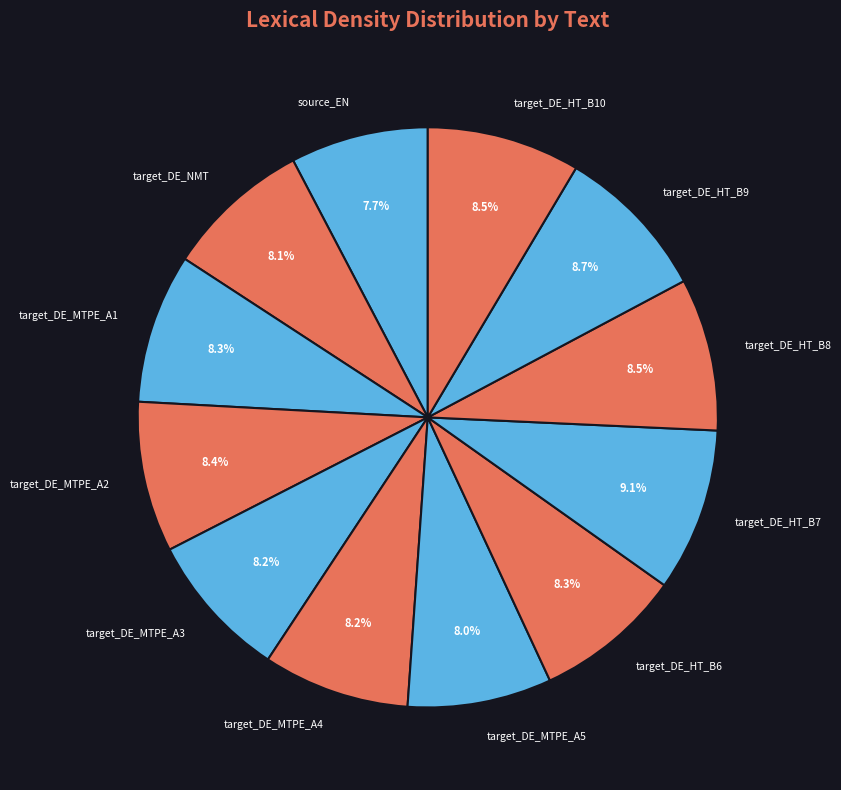

To the nearest percent, what portion does target_DE_HT_B7 represent?

9%